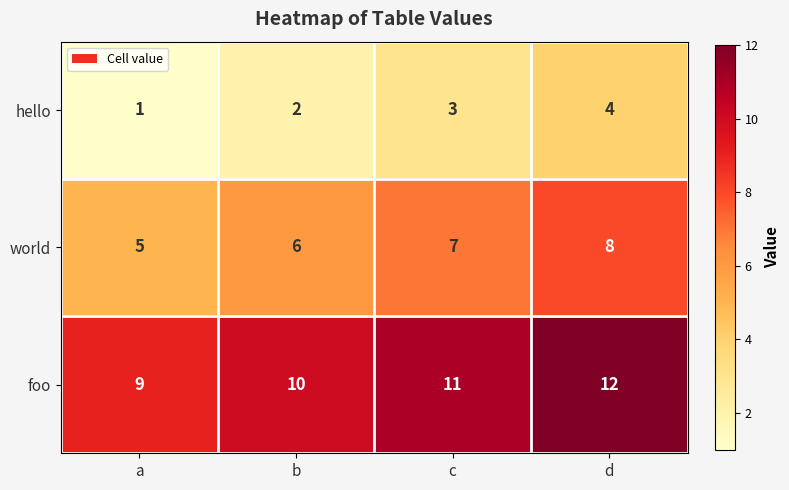

What is the difference between the maximum and minimum values in the world series?

3